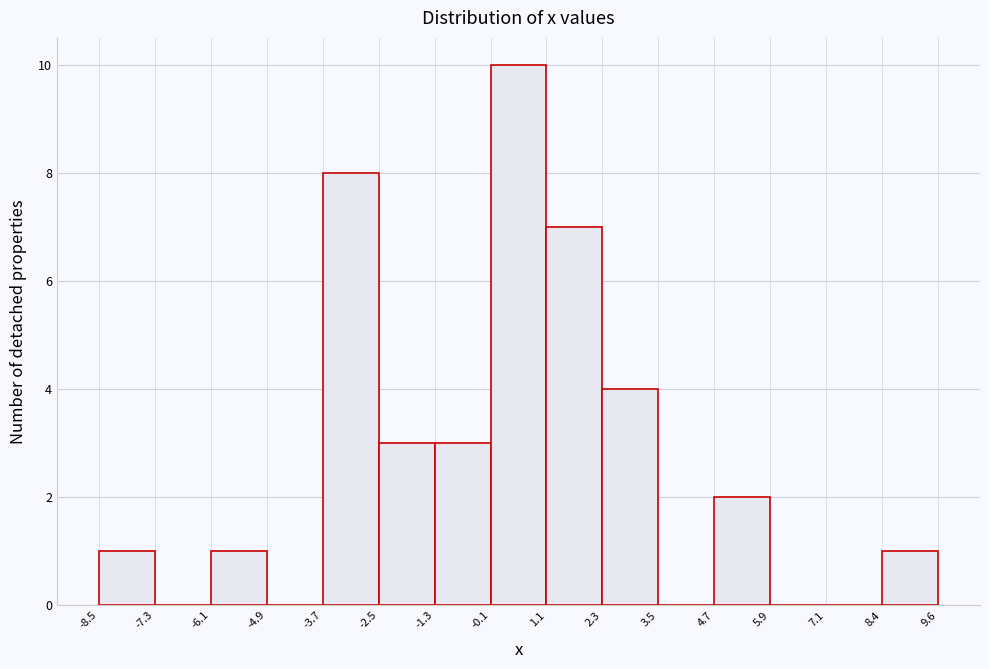

What is the height of the bar covering 4.7 to 5.9 on the x-axis? The values are not printed on the chart, so give them approximately, as read against the axis.

2